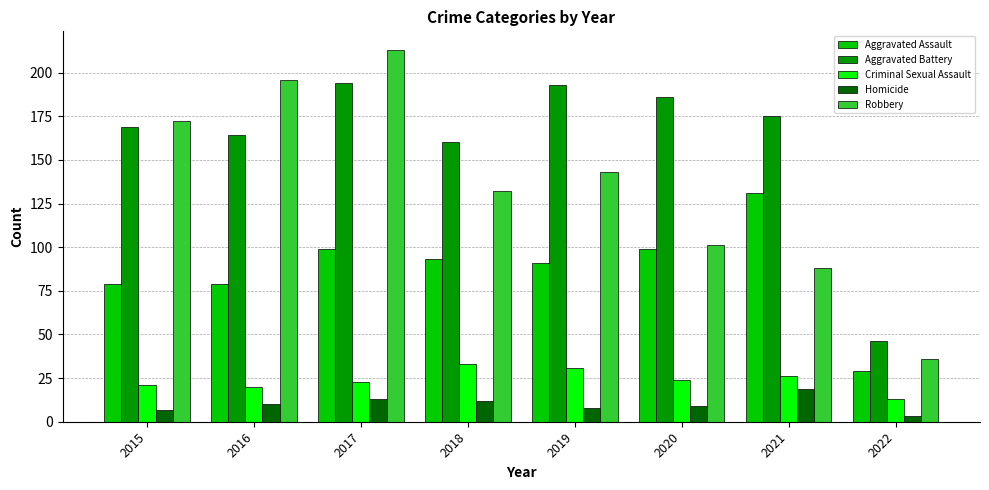

The Aggravated Battery series shows 312 at 2020. True or false?

False